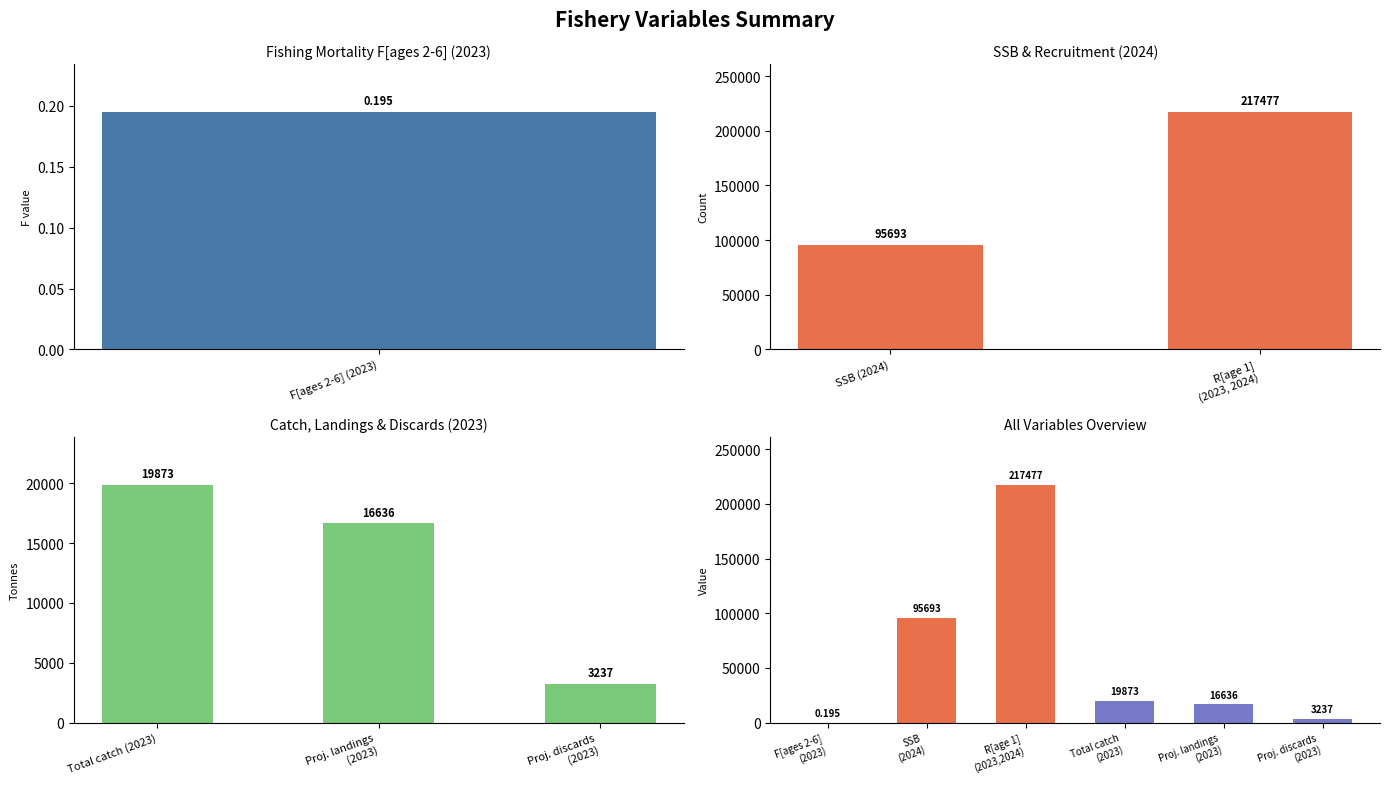

What is the sum of all values?

352916.2